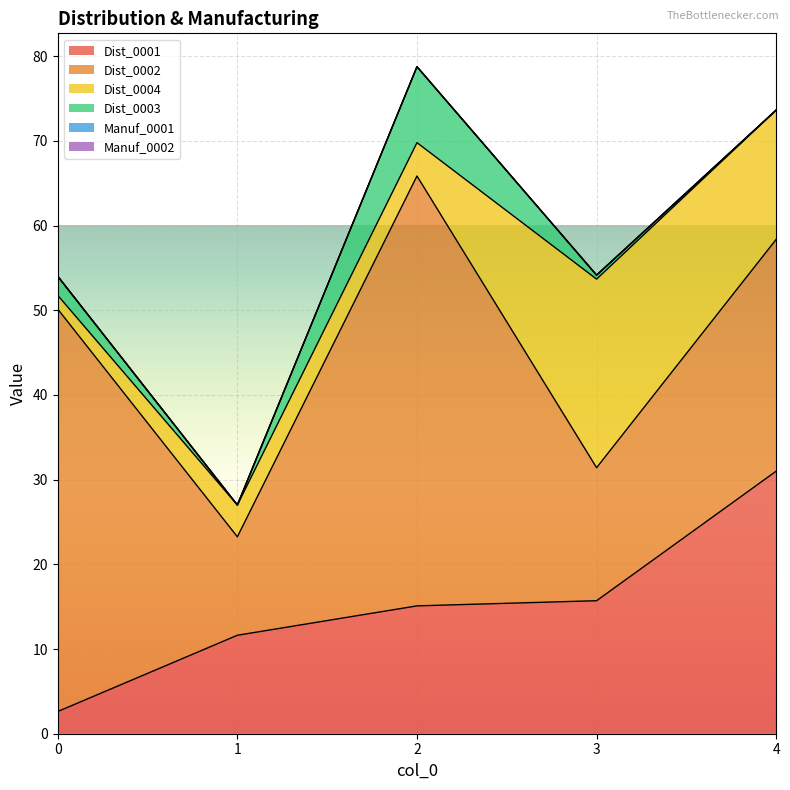

True or false: Dist_0001 and Dist_0002 cross at least once.

False